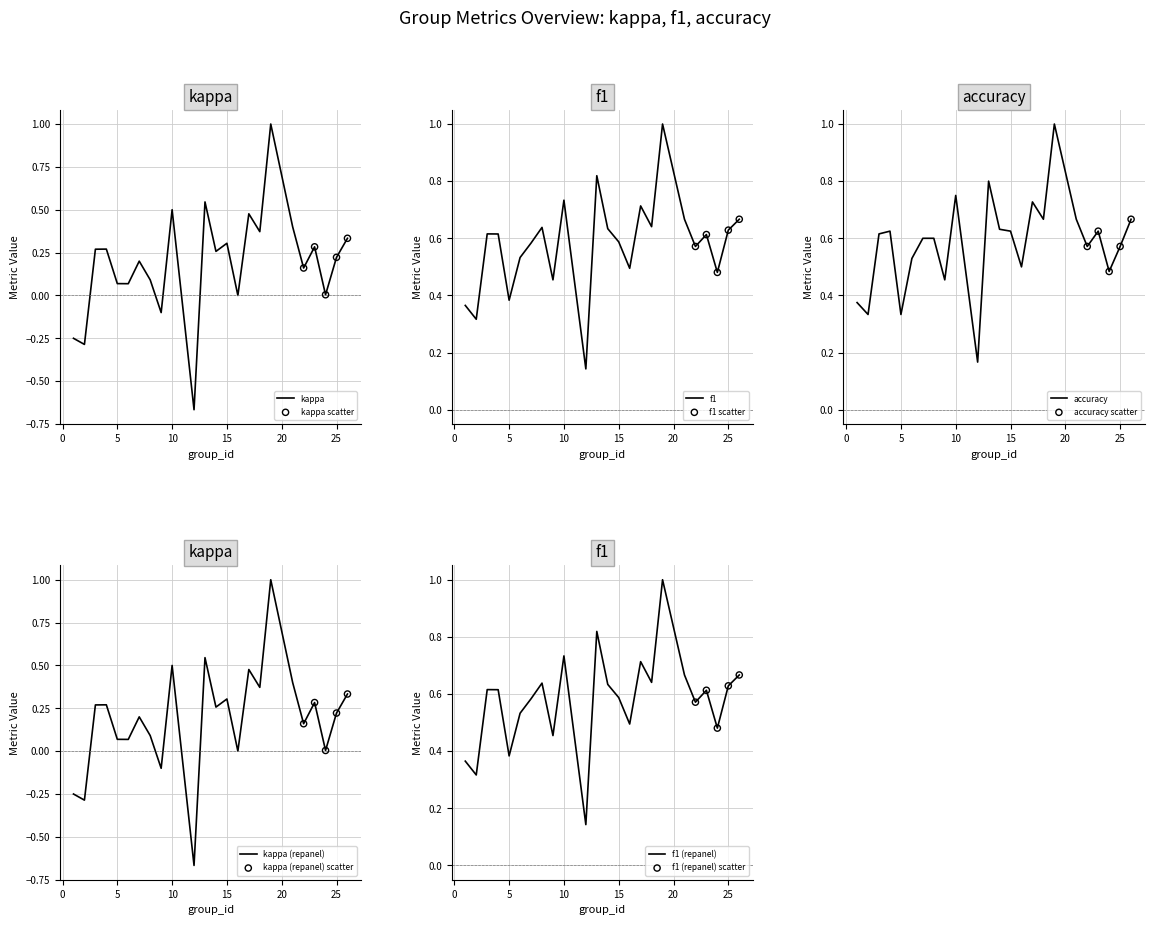

What is the total value across all series at 22?

1.3